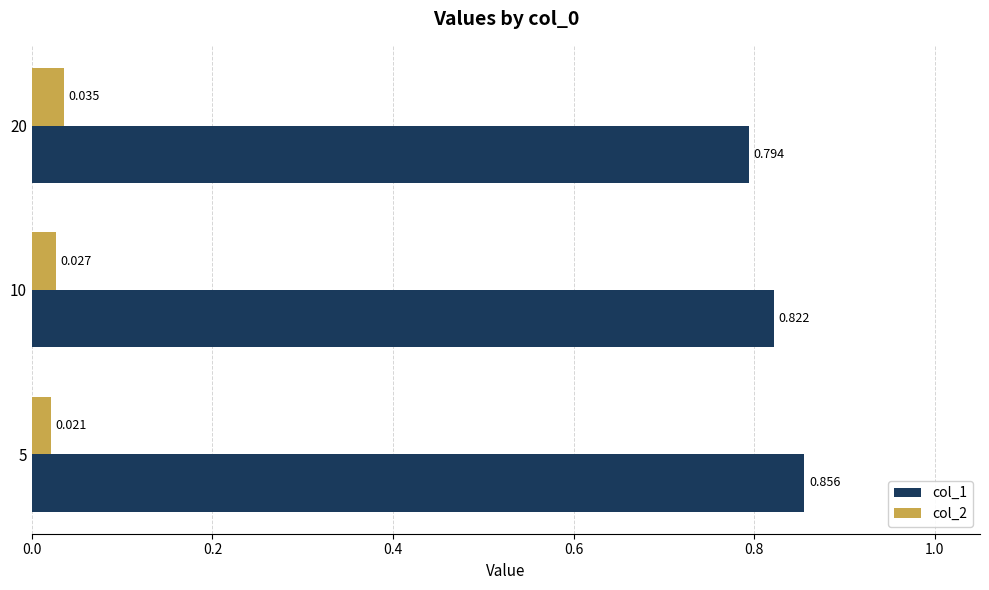

Is the value of col_2 at 20 greater than the value of col_1 at 5?

No